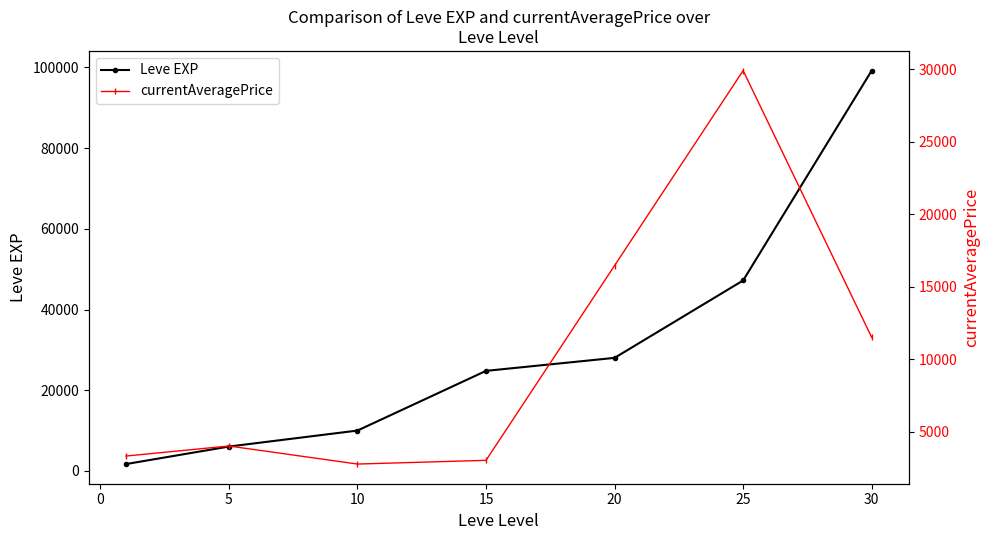

True or false: Leve EXP has more than 2 interior local peaks.

False